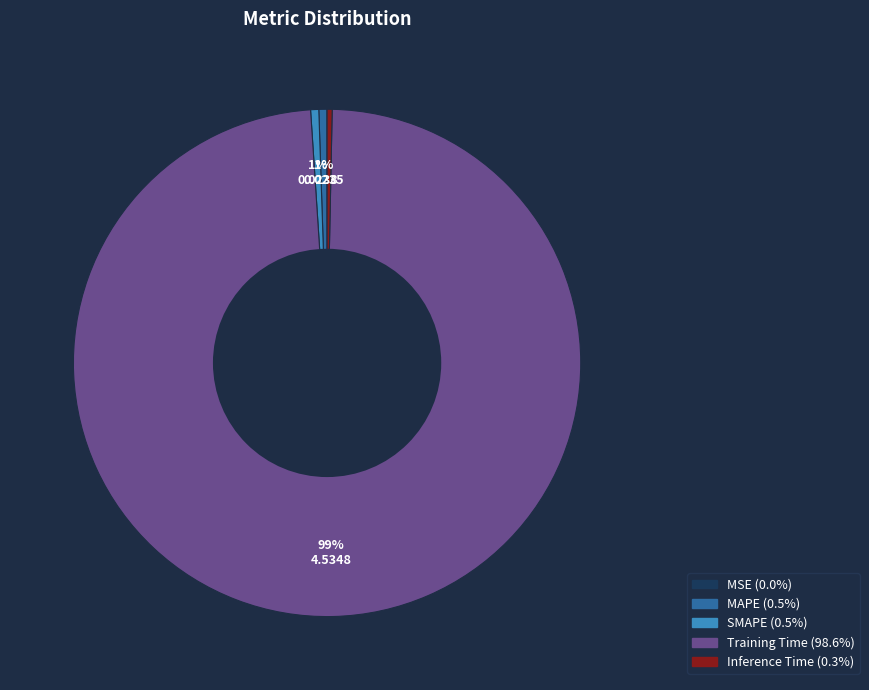

True or false: Inference Time accounts for 0% of the total.

True